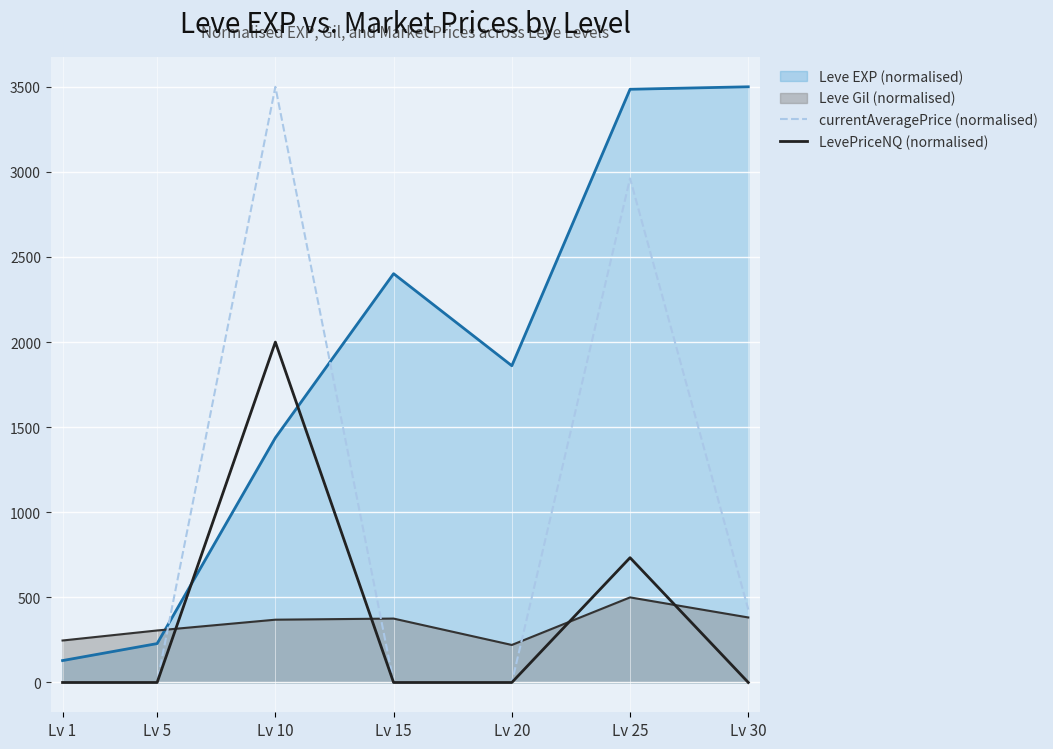

What is the sum of all LevePriceNQ (normalised) values?

2733.5